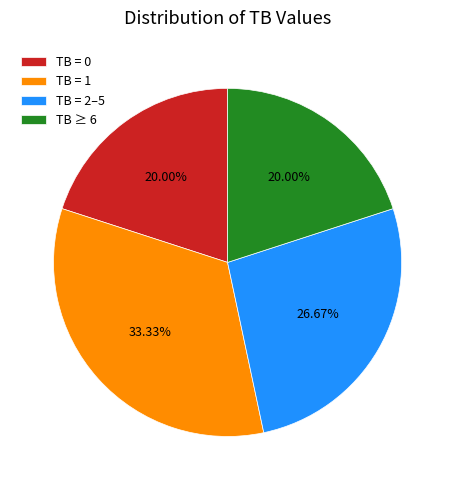

Does TB = 0 represent more than half of the total?

No